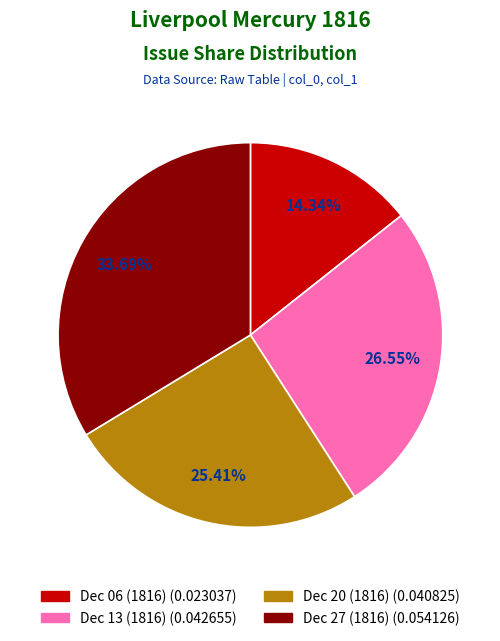

Between 1816.12.13_LiverpoolMercury and 1816.12.20_LiverpoolMercury, which is larger?

1816.12.13_LiverpoolMercury